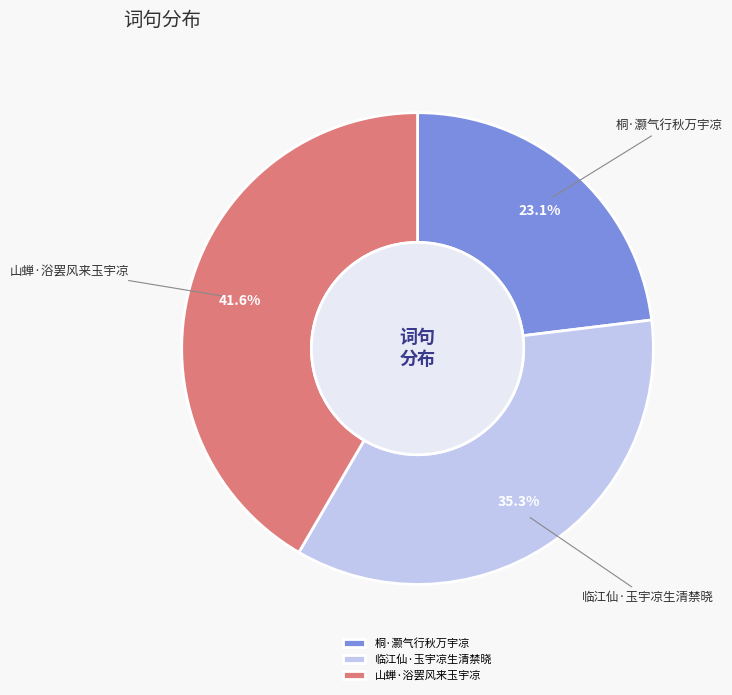

What percentage is the 桐·灏气行秋万宇凉 slice, to the nearest percent?

23%